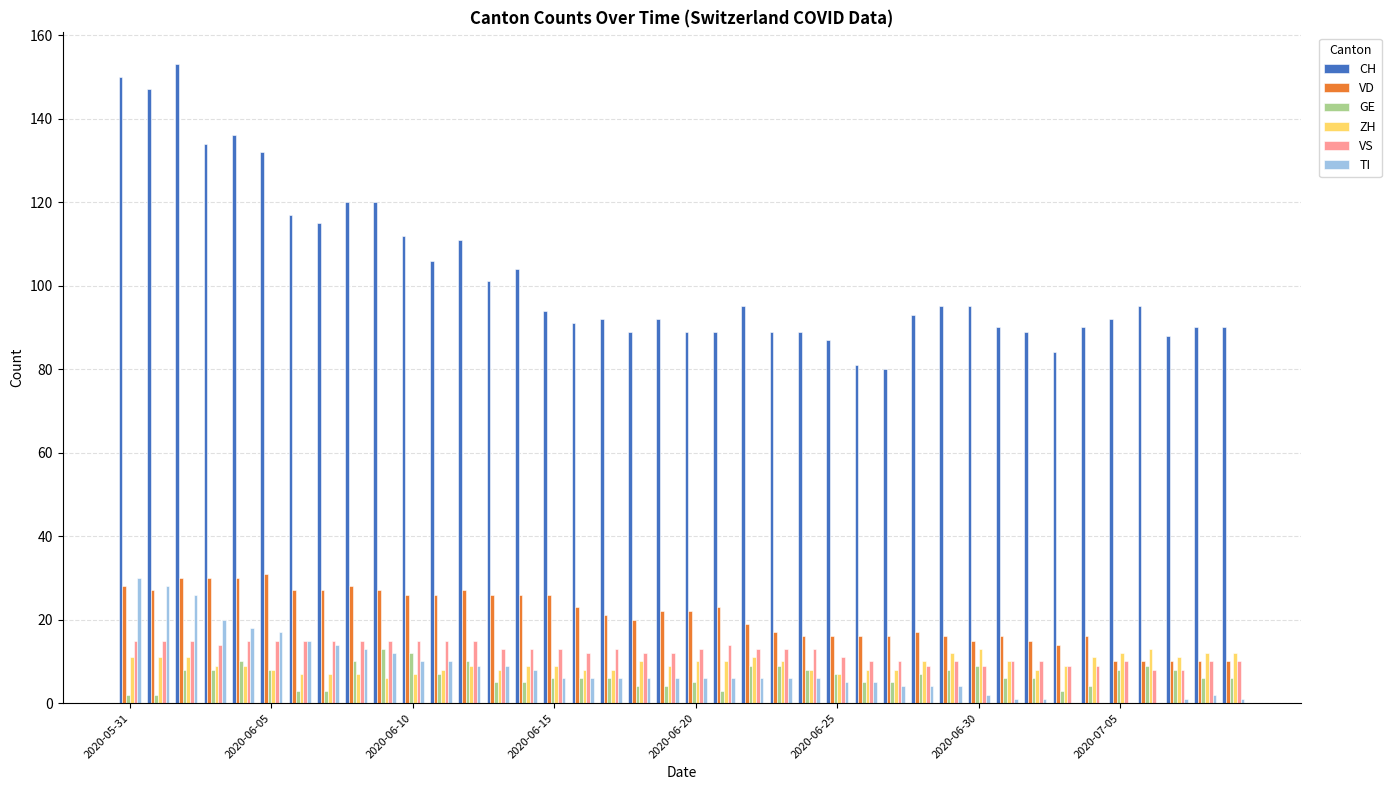

Which series has the largest range (max minus min)?

CH